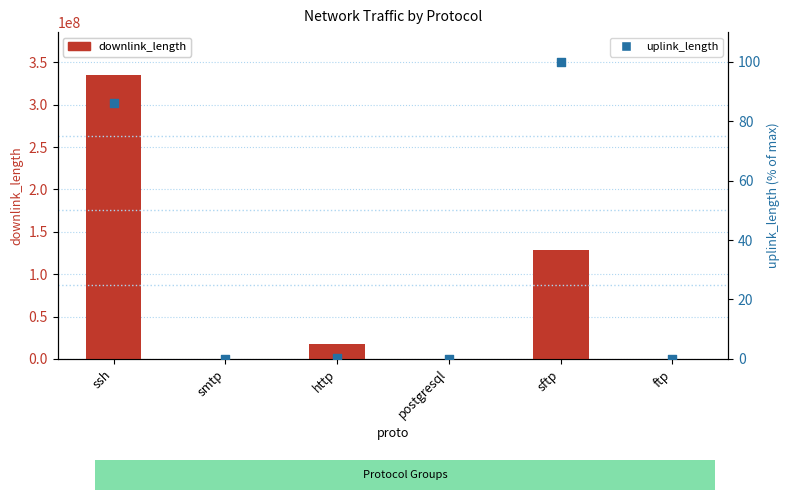

Which series contains the highest Y value?

downlink_length